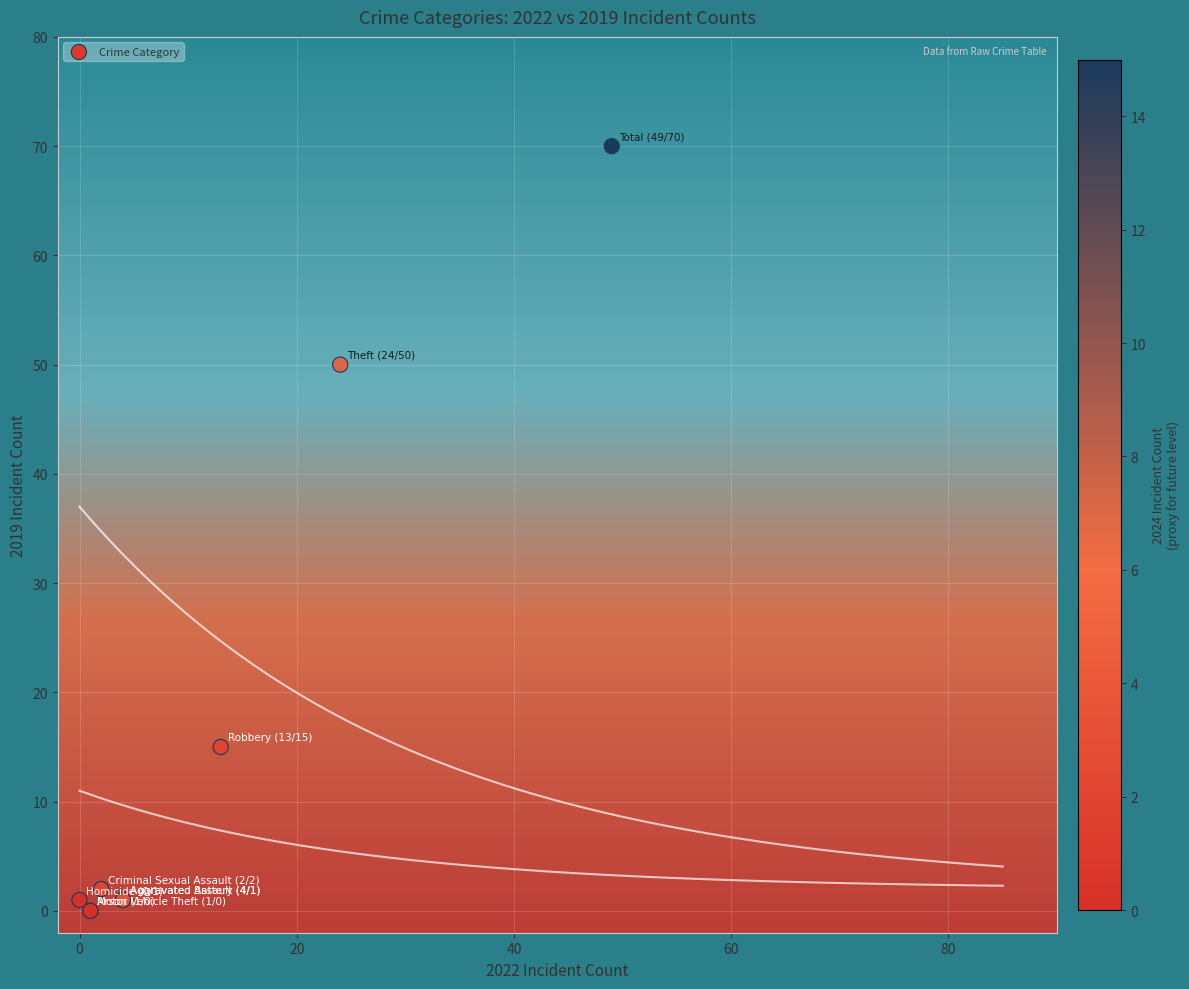

What Y value in the scatter plot is closest to 35?

50